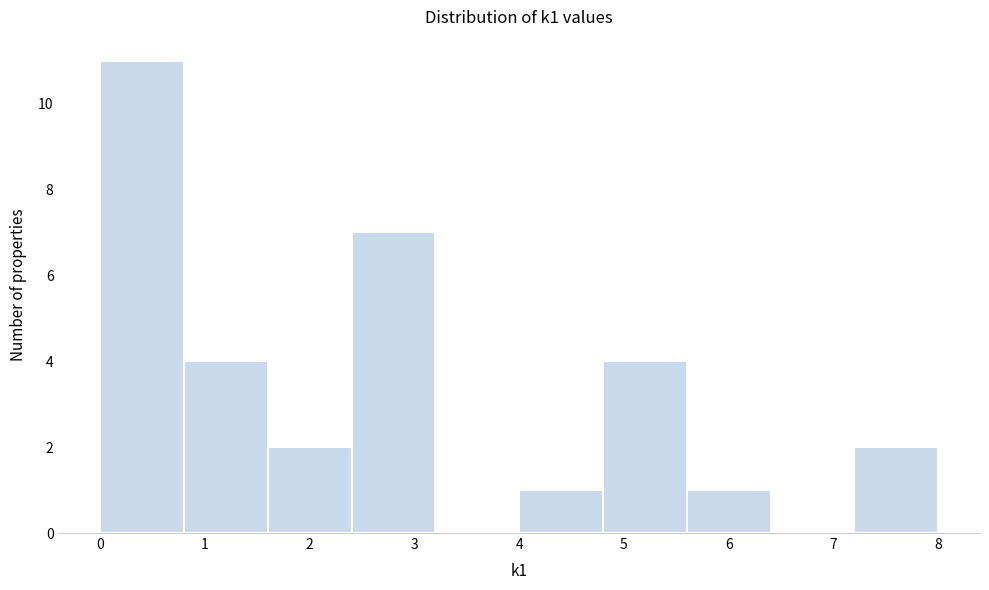

Reading left to right, list every bar in this chart as the range it spans on the x-axis followed by its height. The values are not printed on the chart, so give them approximately, as read against the axis.

0.0 to 0.8: 11
0.8 to 1.6: 4
1.6 to 2.4: 2
2.4 to 3.2: 7
3.2 to 4.0: 0
4.0 to 4.8: 1
4.8 to 5.6: 4
5.6 to 6.4: 1
6.4 to 7.2: 0
7.2 to 8.0: 2